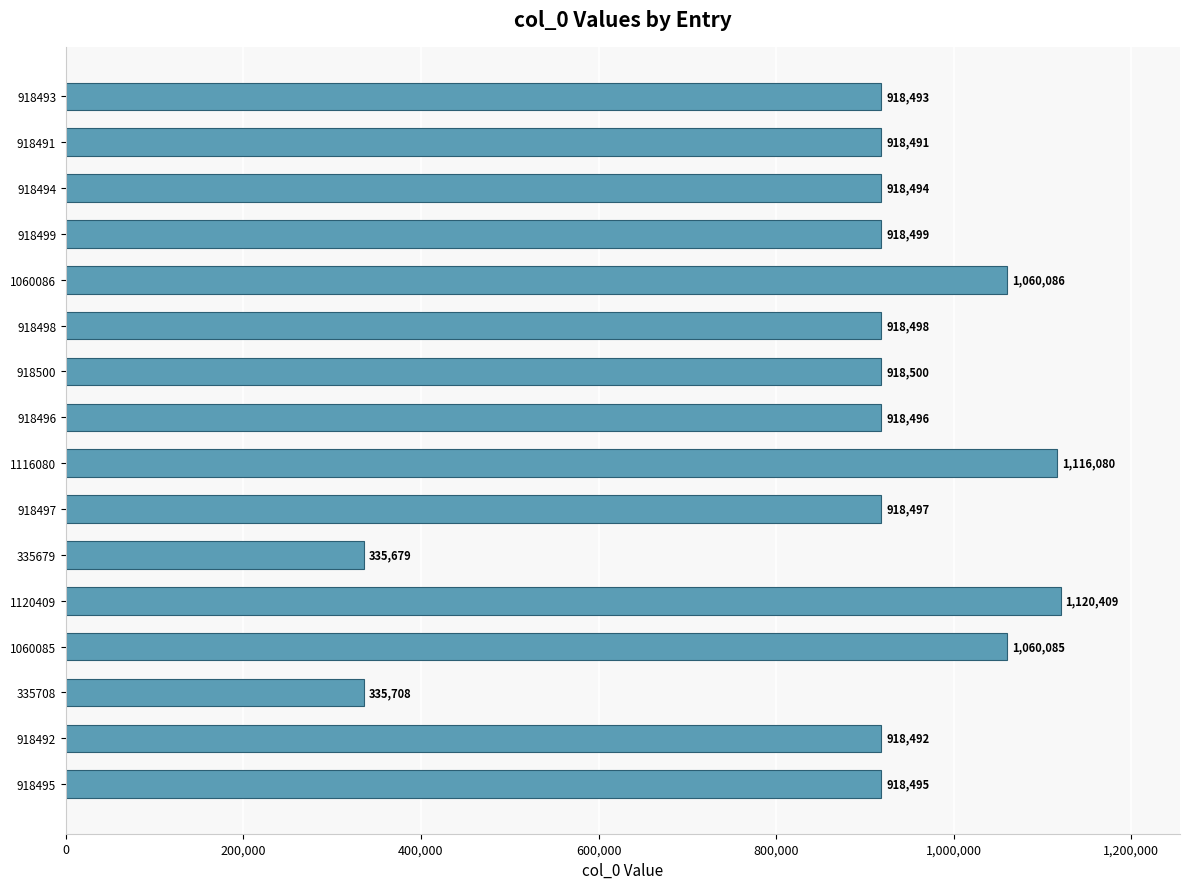

Read the value at 1116080.

1116080